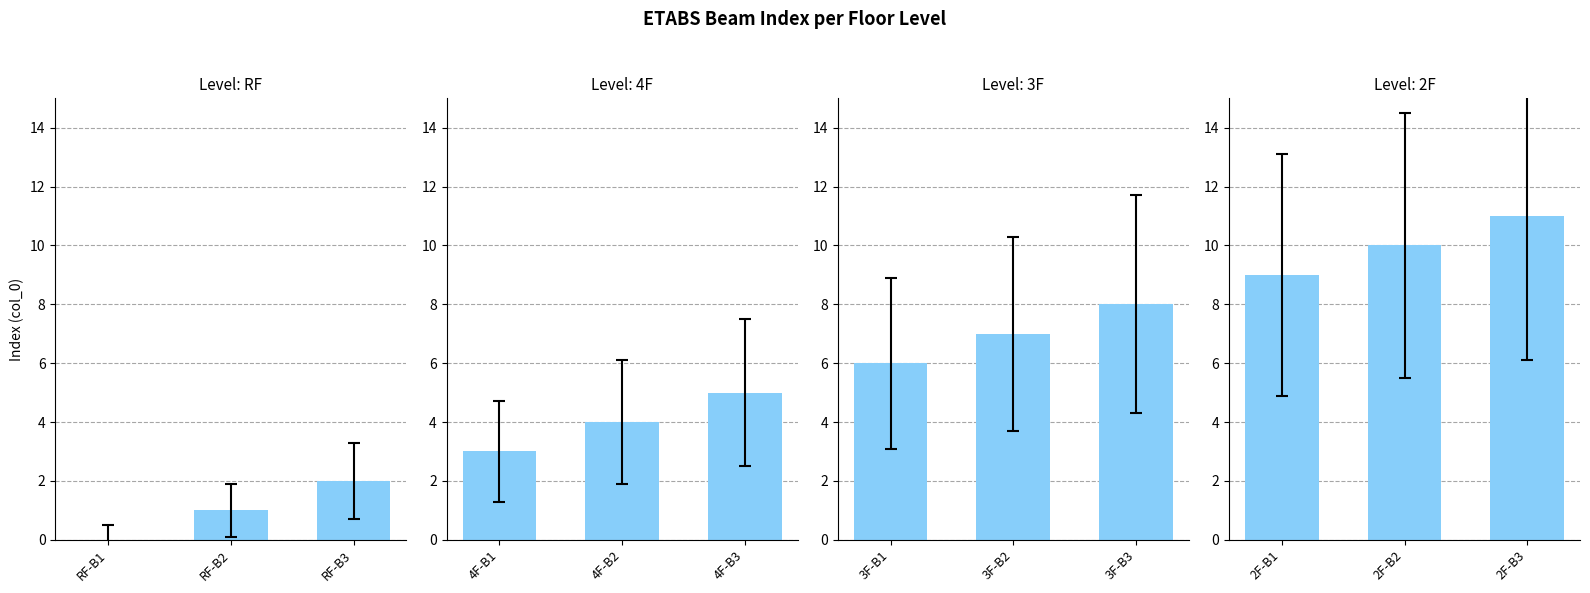

Which has a higher value, 2F-B3 or 2F-B2?

2F-B3